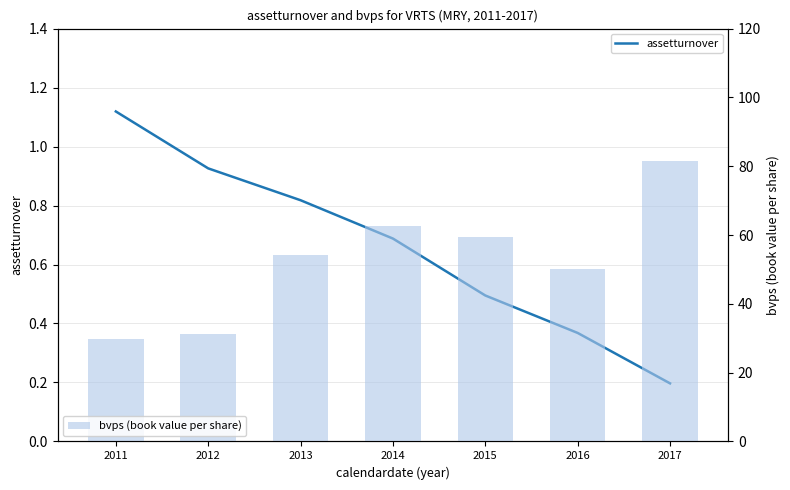

List the series in order of their peak value, lowest first.

assetturnover, bvps (book value per share)